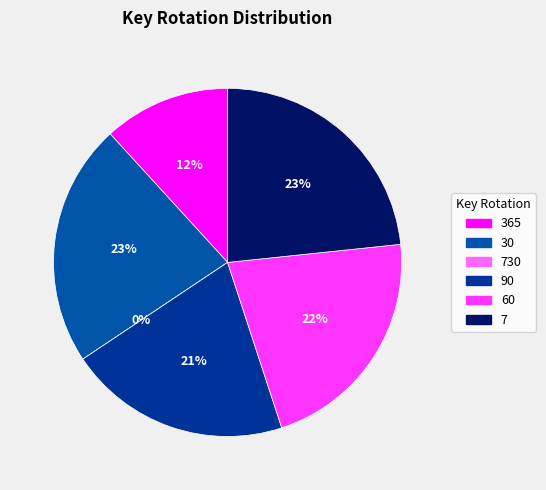

Does any single category account for the majority?

No